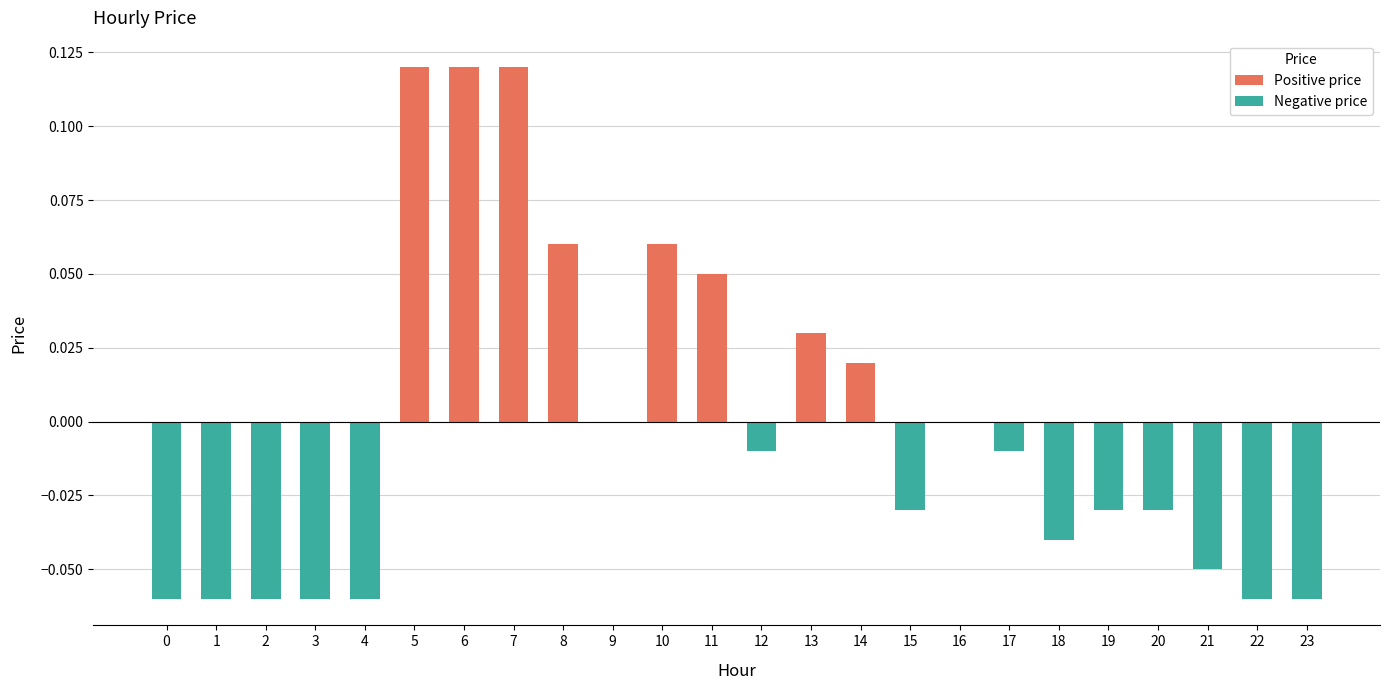

What are all the series names shown in the legend?

Positive price, Negative price